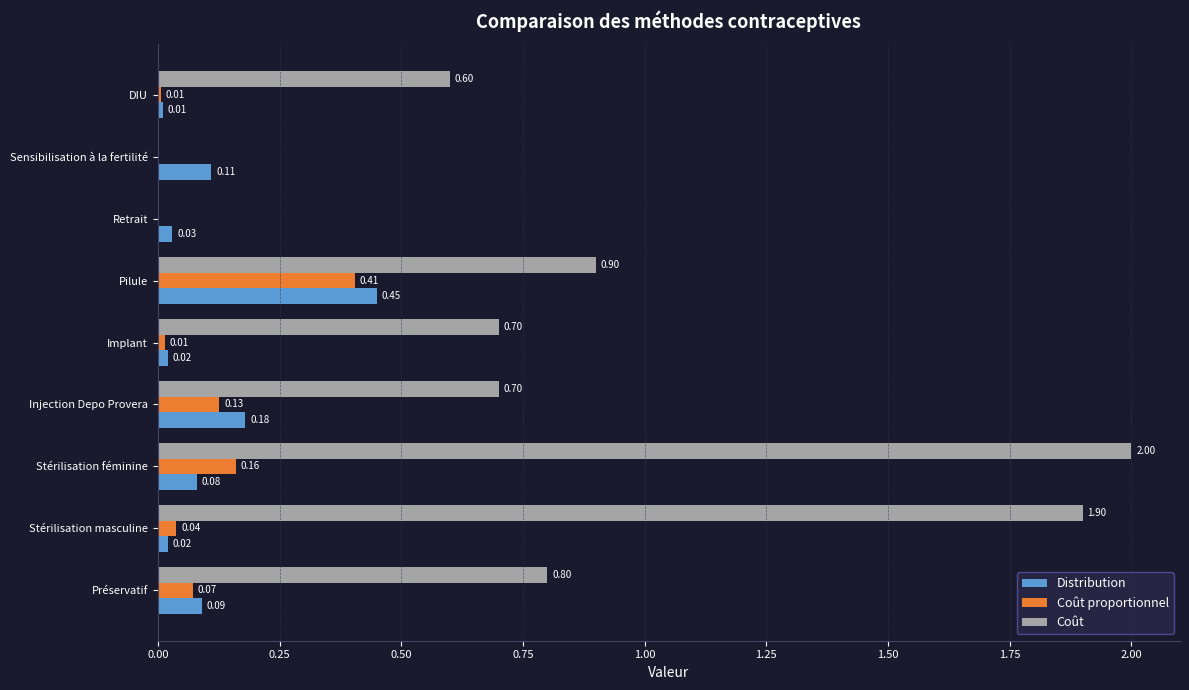

What is the sum of the Coût values at Sensibilisation à la fertilité and Pilule?

0.9